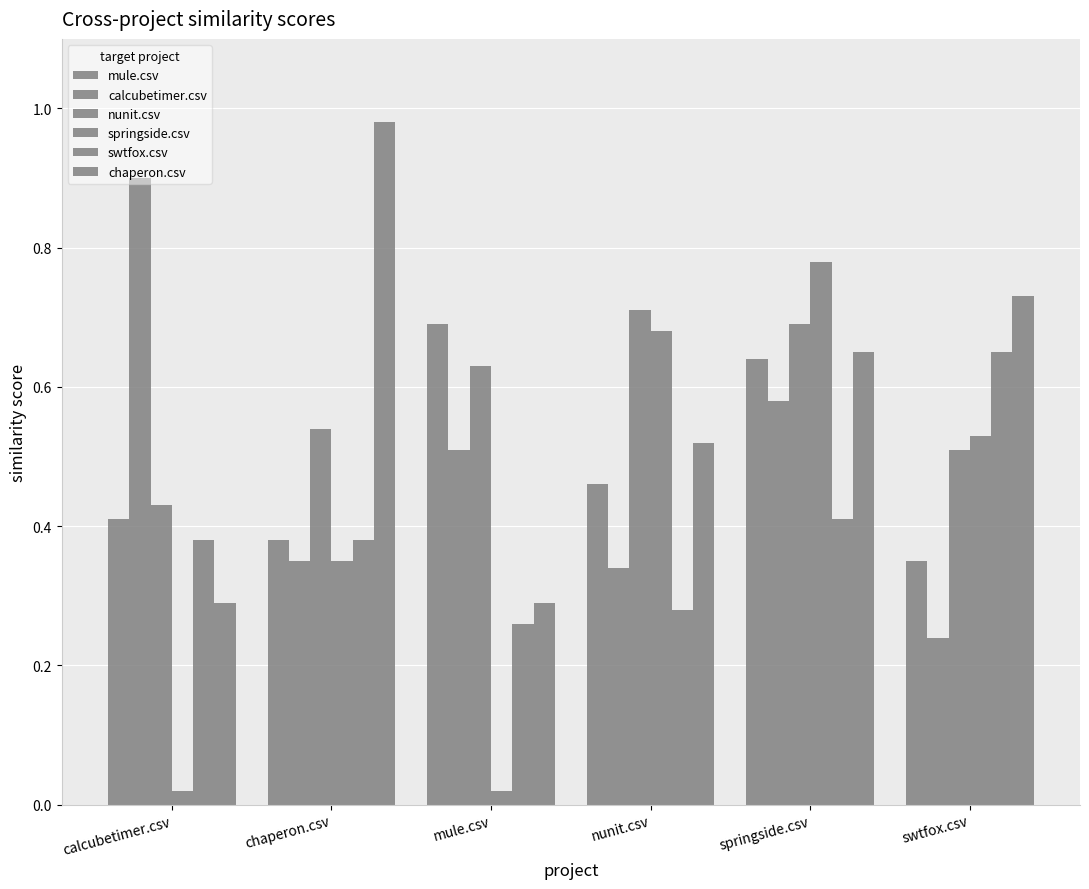

What is the difference between the maximum and minimum values in the chaperon.csv series?

0.7